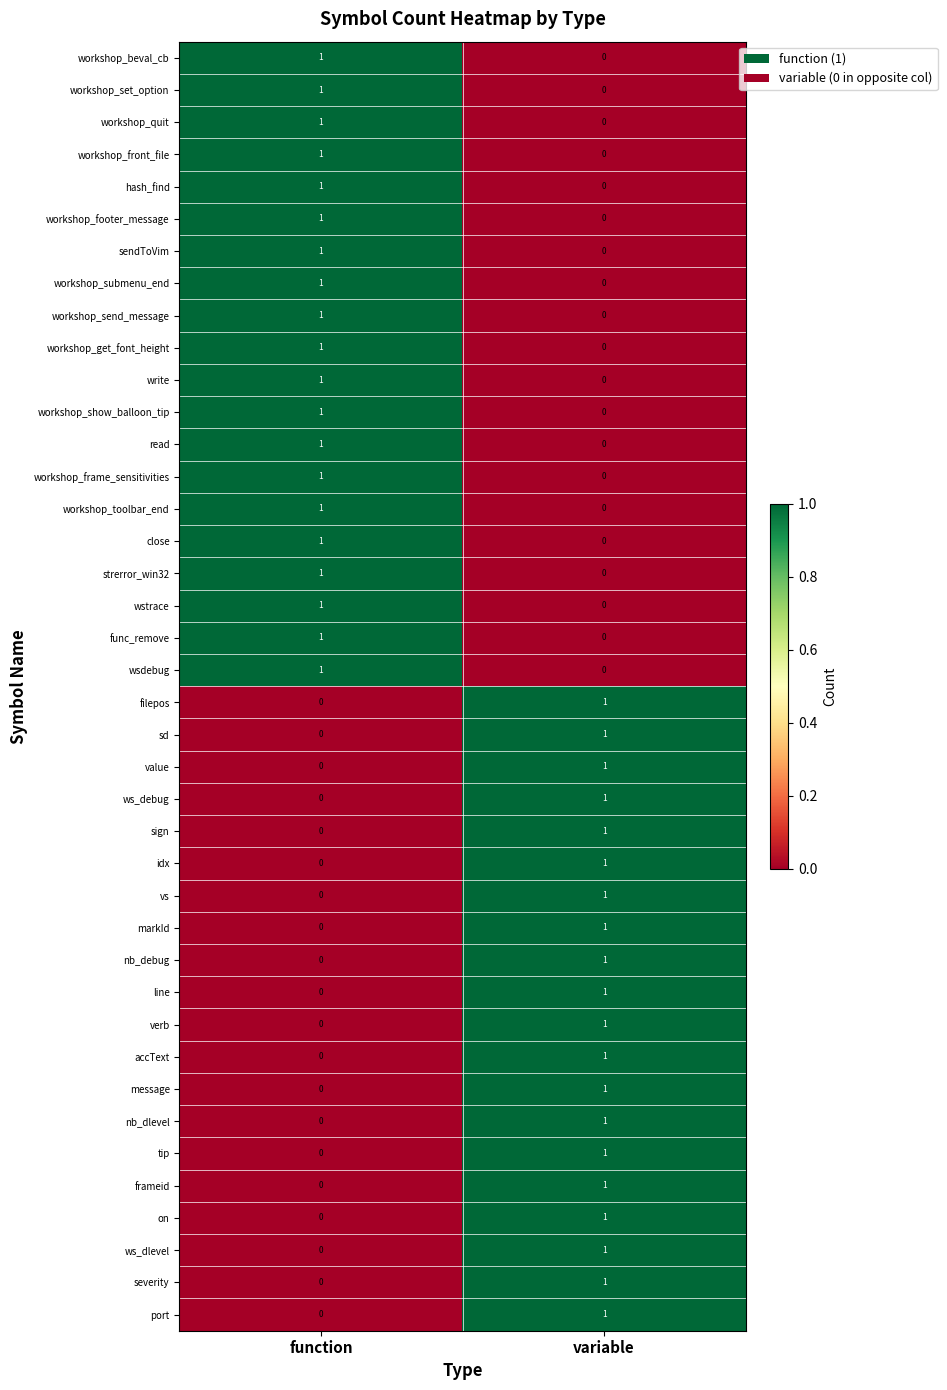

What is the total value across all series at function?

20